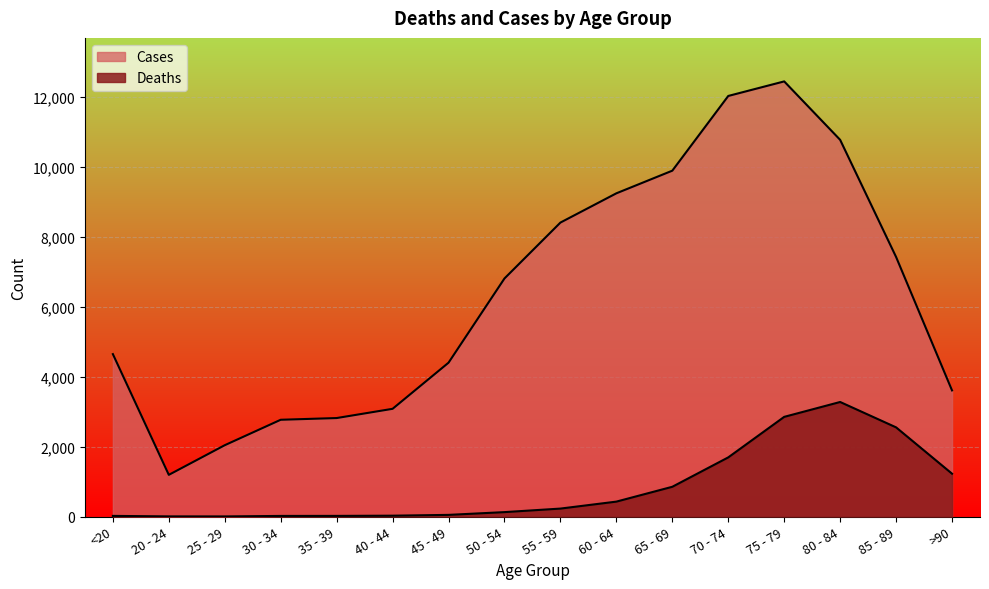

Which series has the largest total across all categories?

Cases